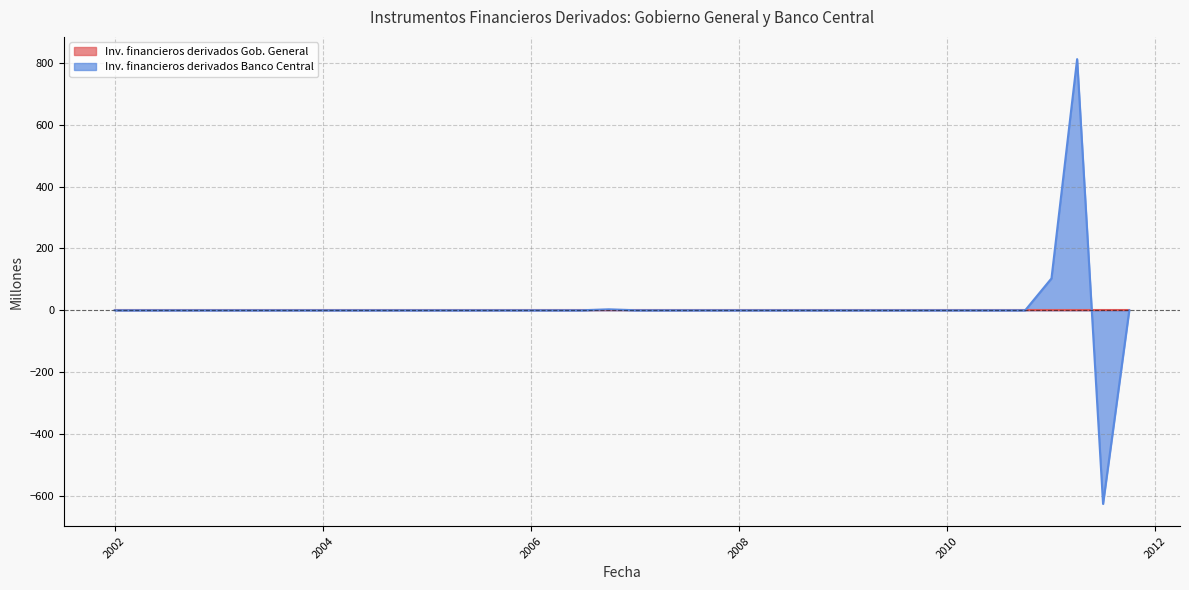

Which series has the largest range (max minus min)?

Inv. financieros derivados Banco Central